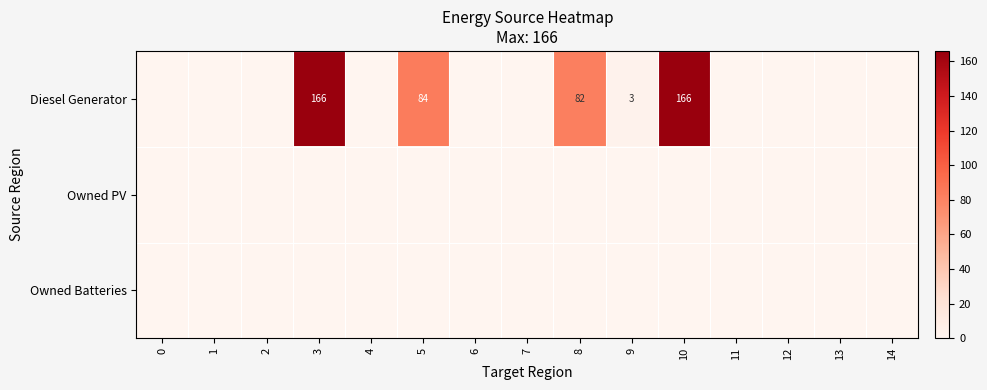

Between 13 and 4, which is larger?

13